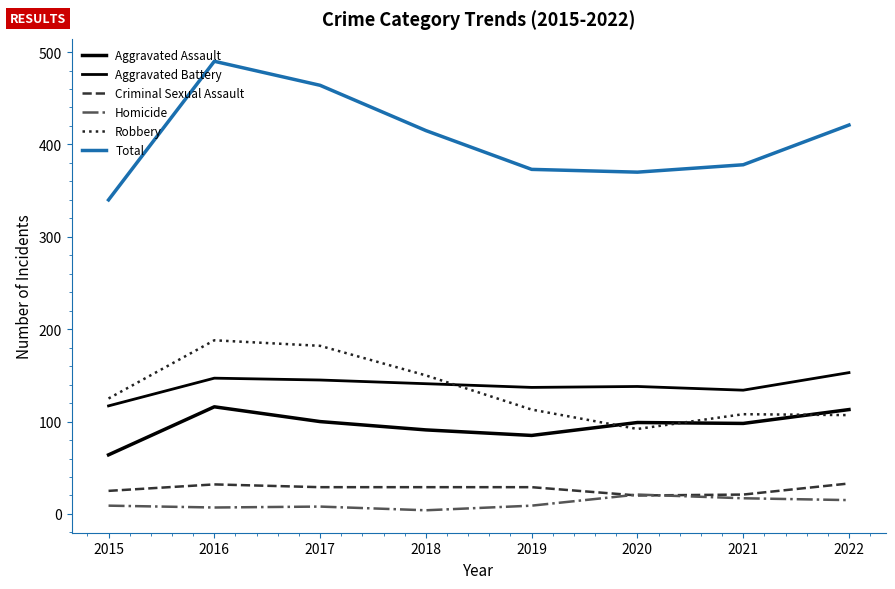

Is this an area chart (filled region under the line)?

No